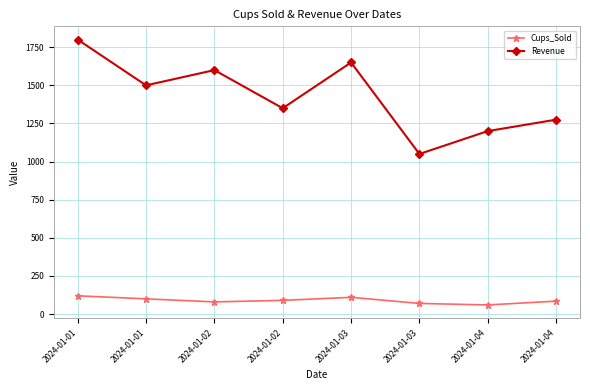

What are all the series names shown in the legend?

Cups_Sold, Revenue